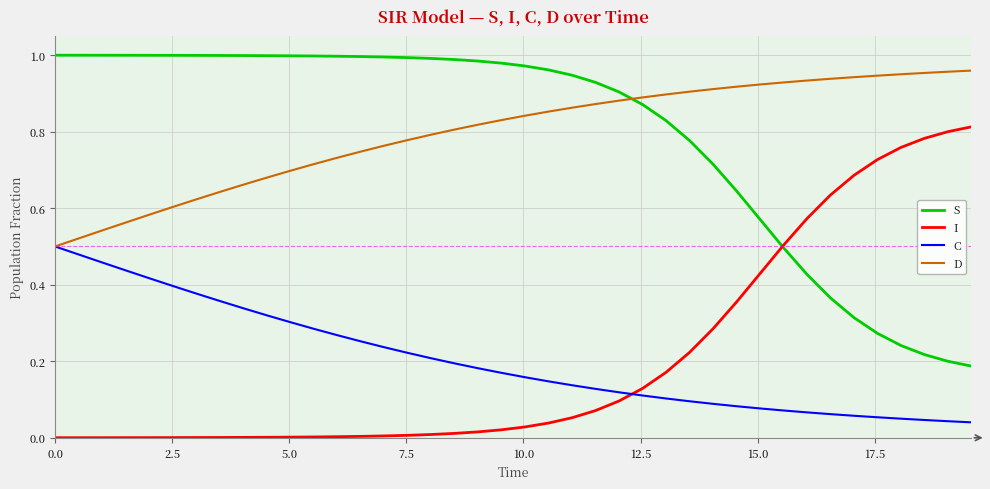

True or false: D and I cross at least once.

False